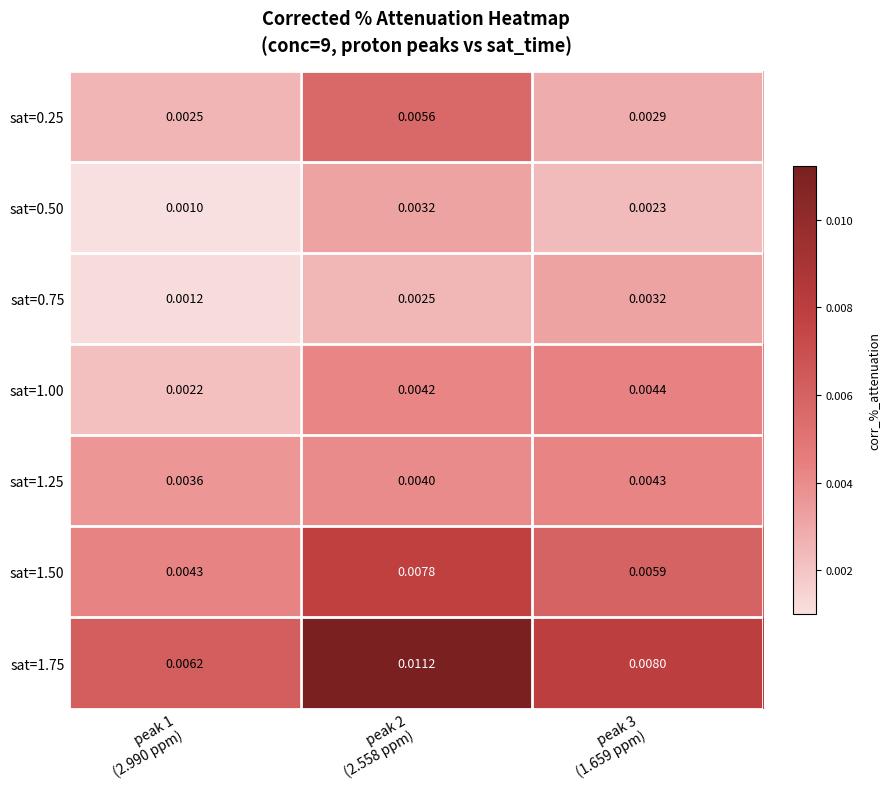

At how many categories does at least one series exceed 0?

3